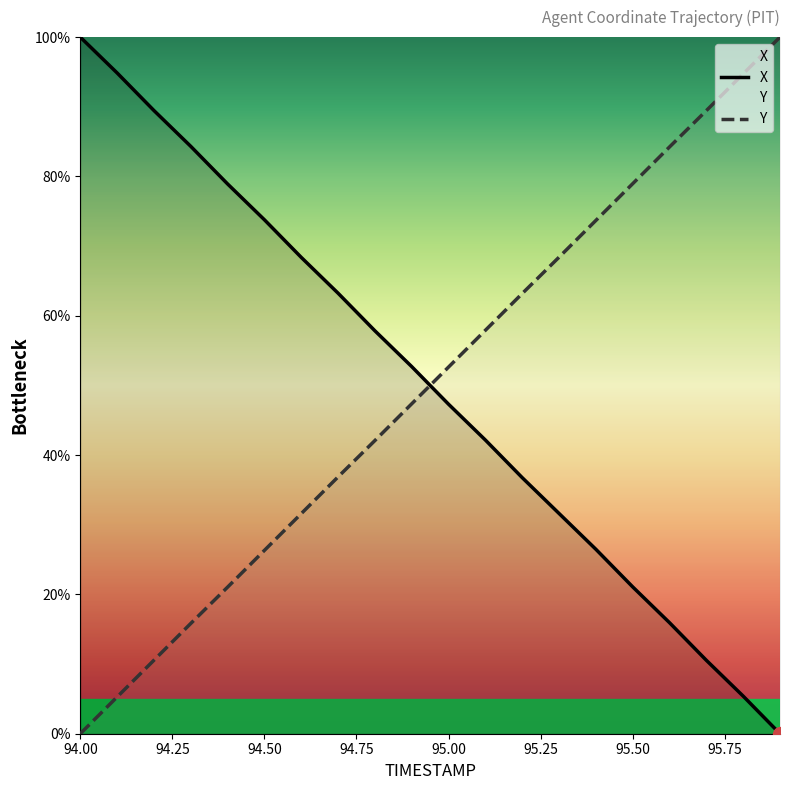

What are all the series names shown in the legend?

X, Y